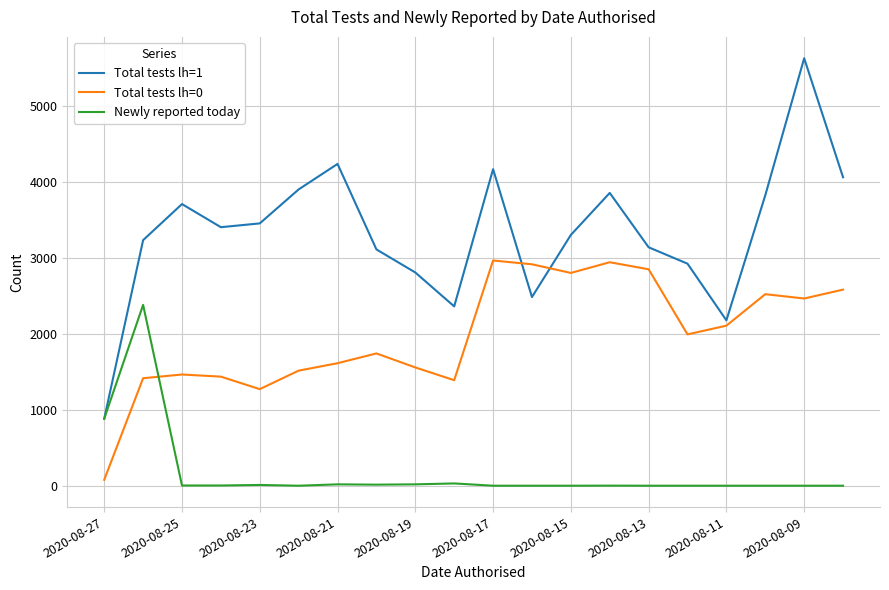

What is the average value of the Total tests lh=1 series?

3337